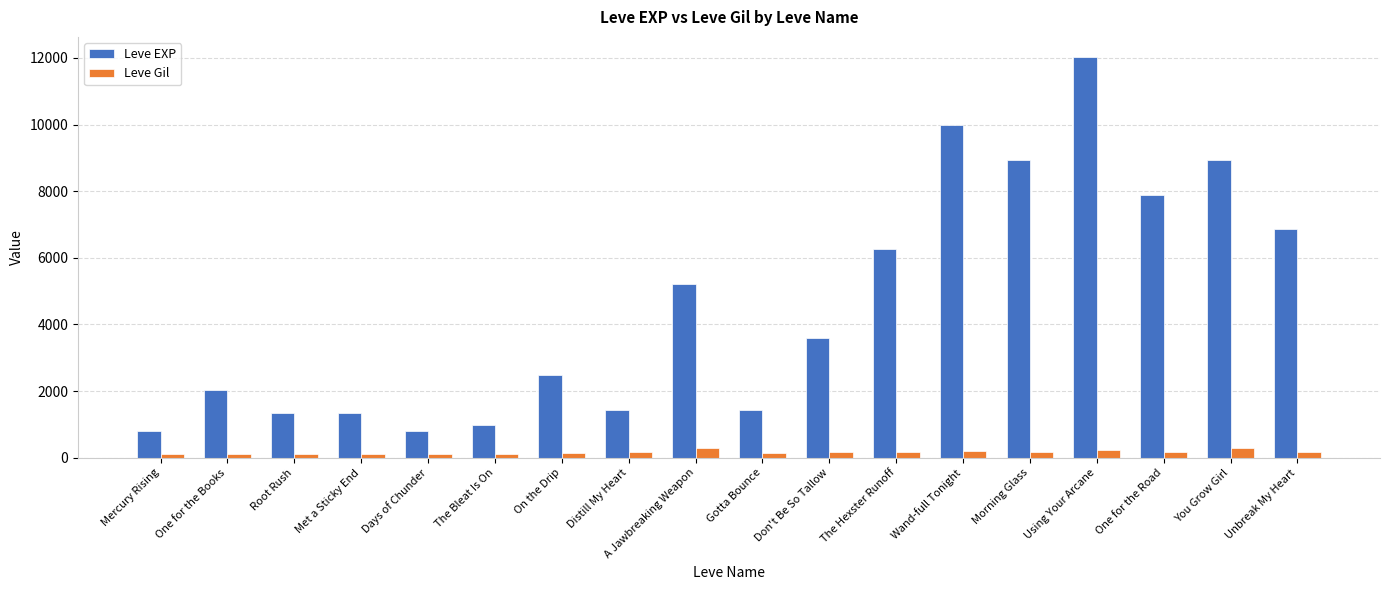

What is the minimum value for Leve EXP?

800